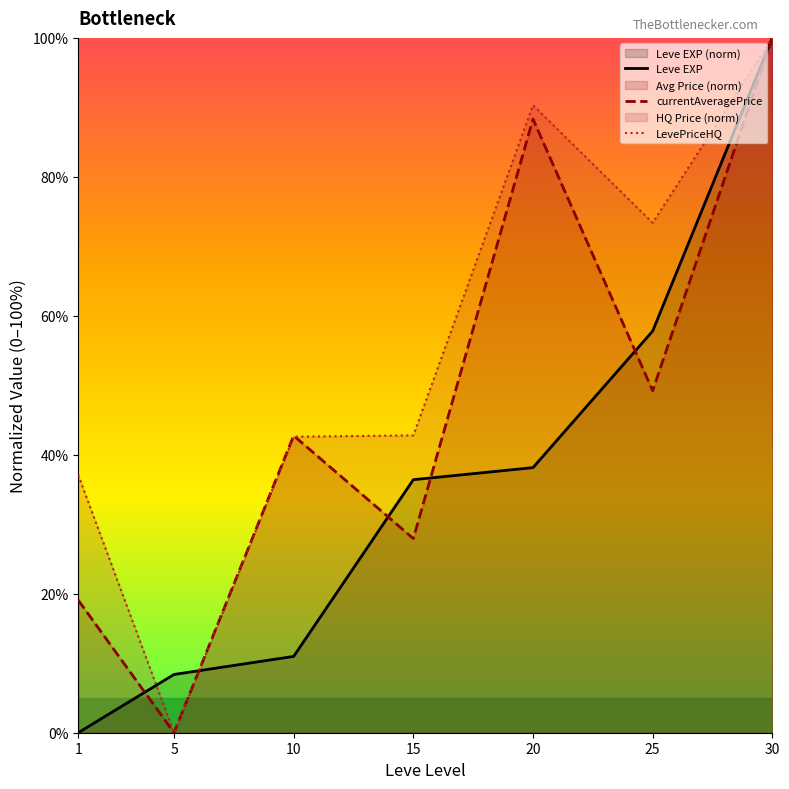

What is the value of the LevePriceHQ point at the 5th from the left?

90.3